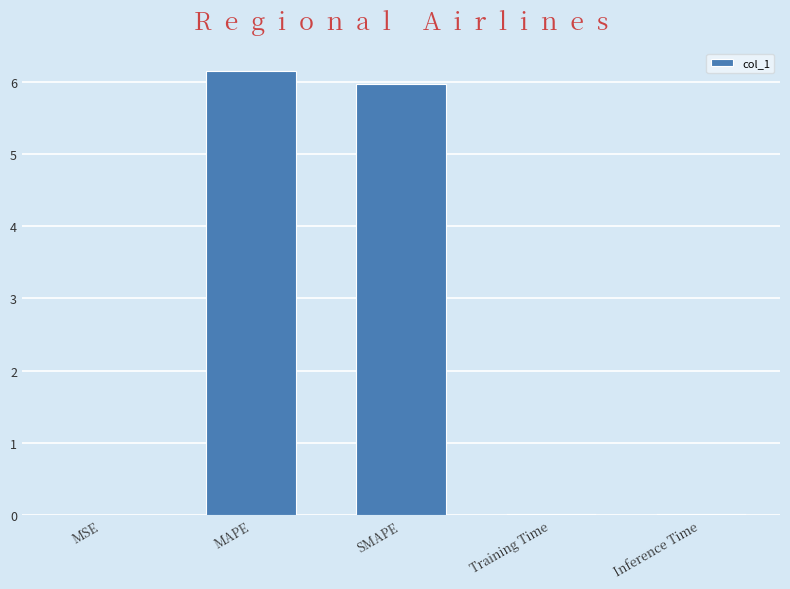

The chart shows a value of 0.0 at Training Time. True or false?

True